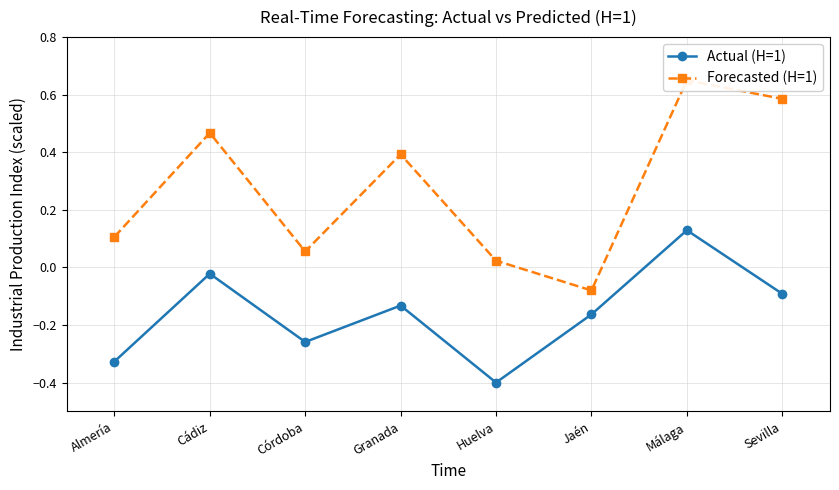

True or false: Actual (H=1) has a value of 0.1 at Málaga.

True